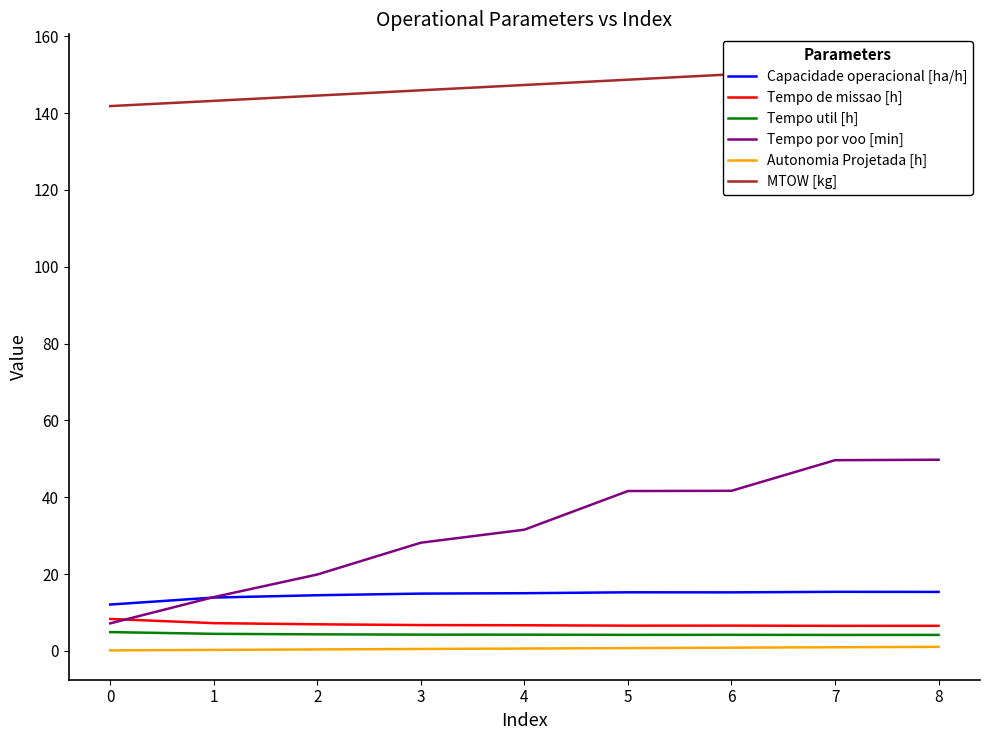

Which series ends up on top after the final intersection of Tempo por voo [min] and Tempo de missao [h]?

Tempo por voo [min]